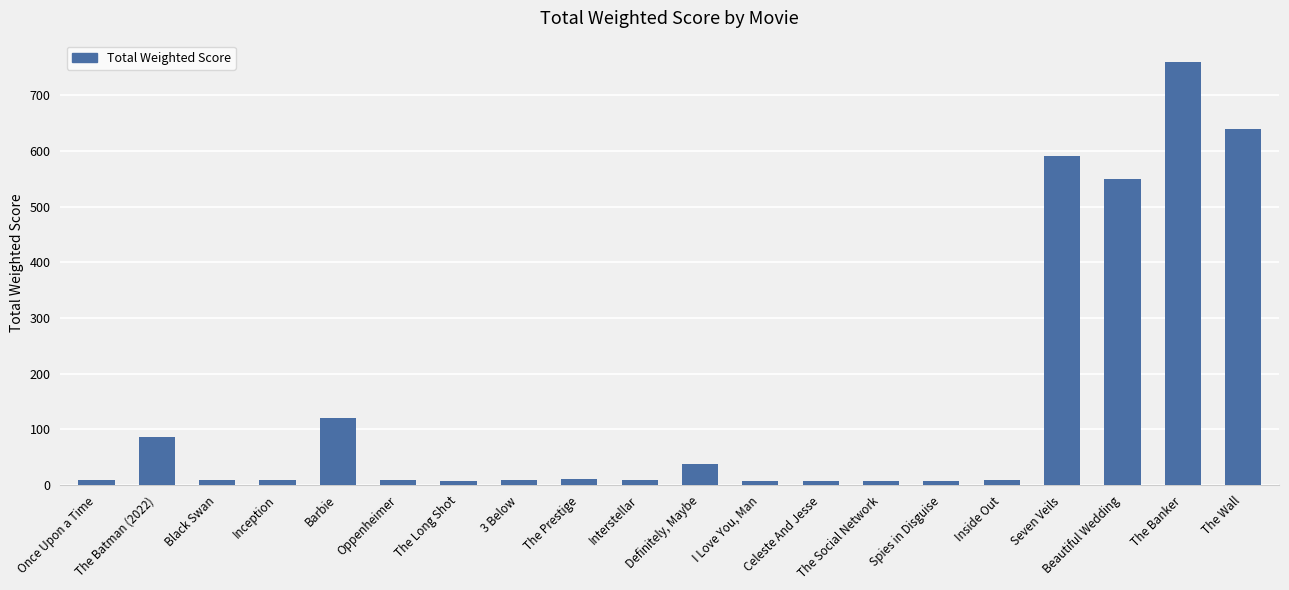

What is the difference between the maximum and minimum values?

753.7